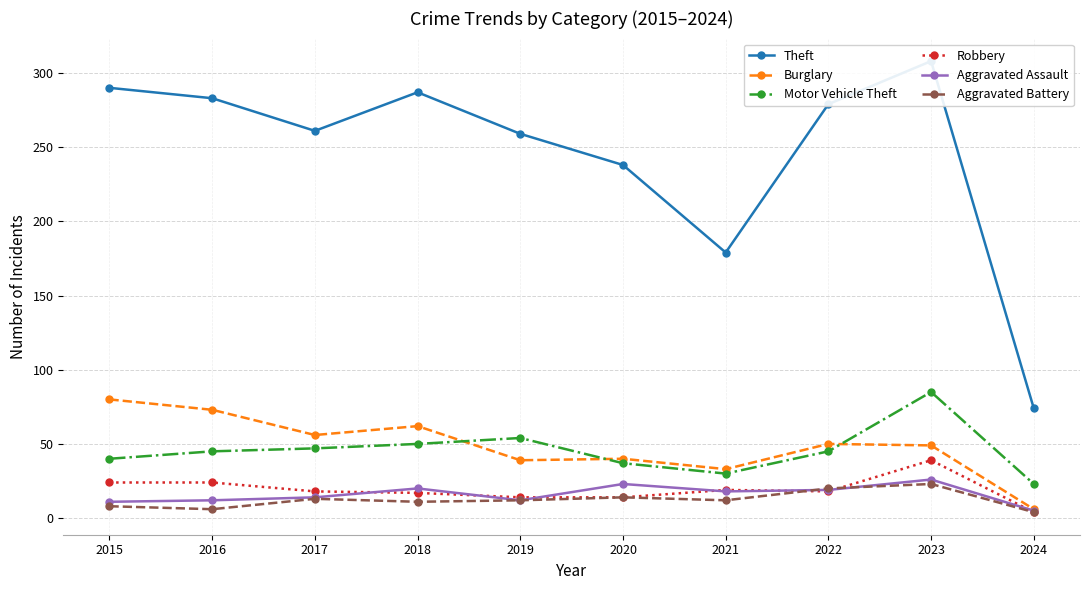

What is the value of the Motor Vehicle Theft point at the 10th from the left?

23